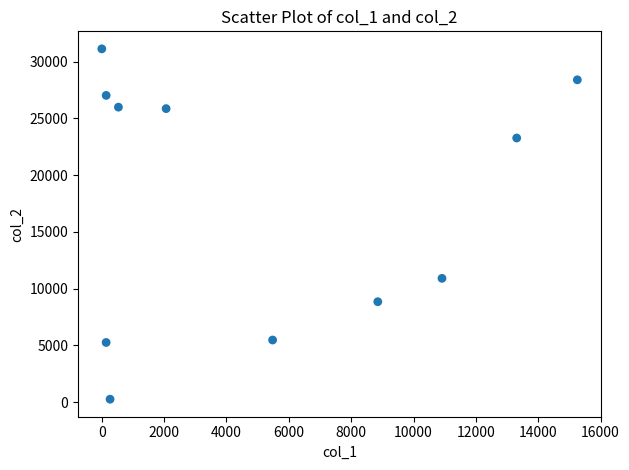

What is the average Y value?

17496